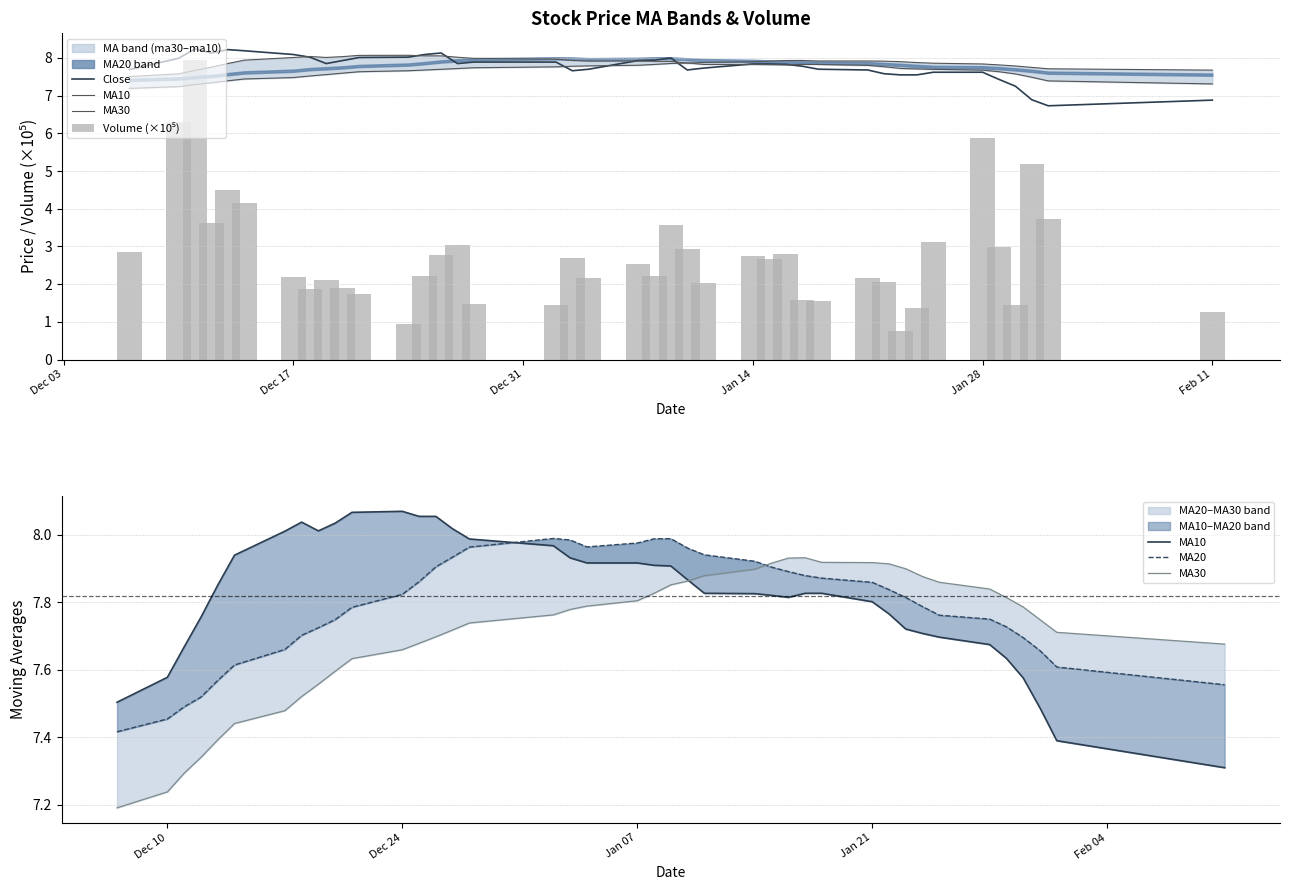

What is the maximum value for Close?

8.2